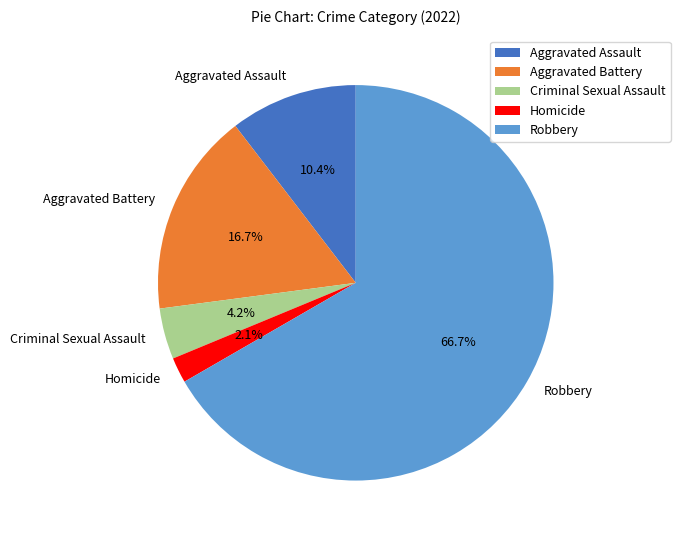

What portion of the pie excludes Homicide?

97.9%